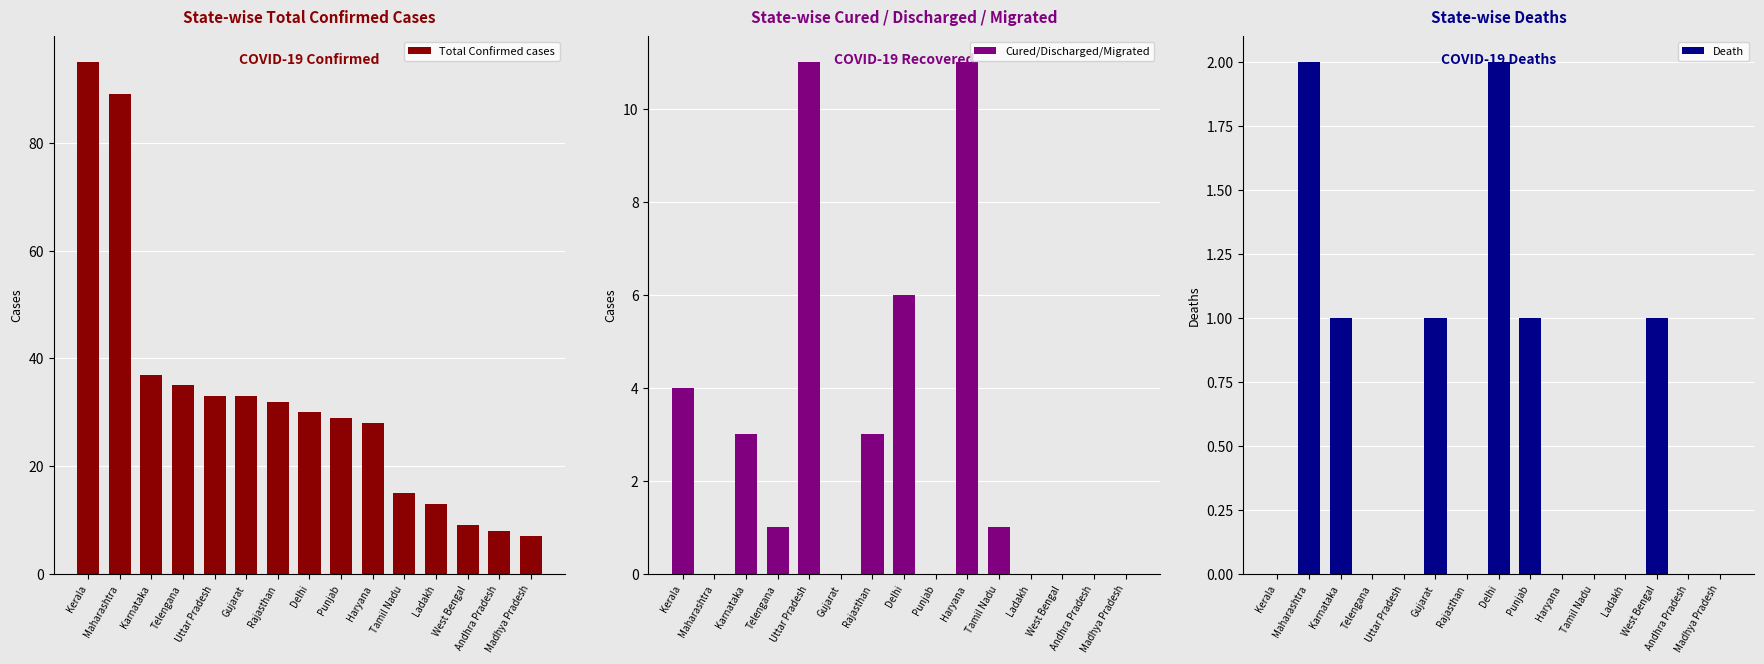

The Cured/Discharged/Migrated series shows 0 at Andhra Pradesh. True or false?

True